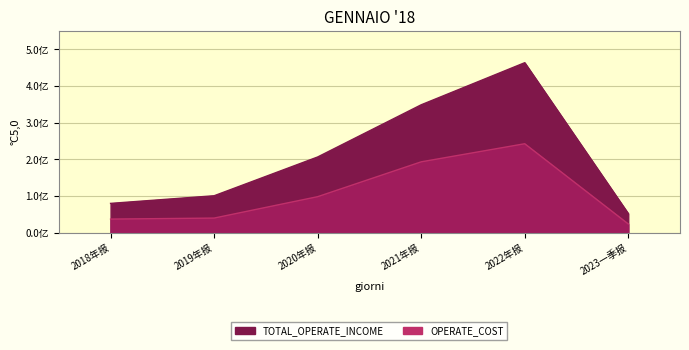

At which category does OPERATE_COST reach its first local peak?

2022年报